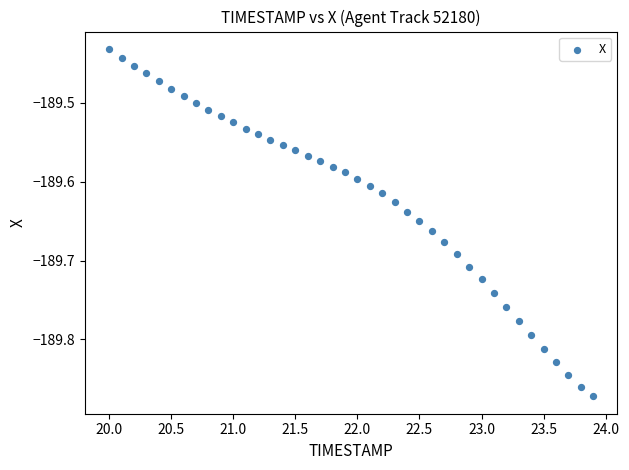

What is the range of X values (max minus min)?

3.9